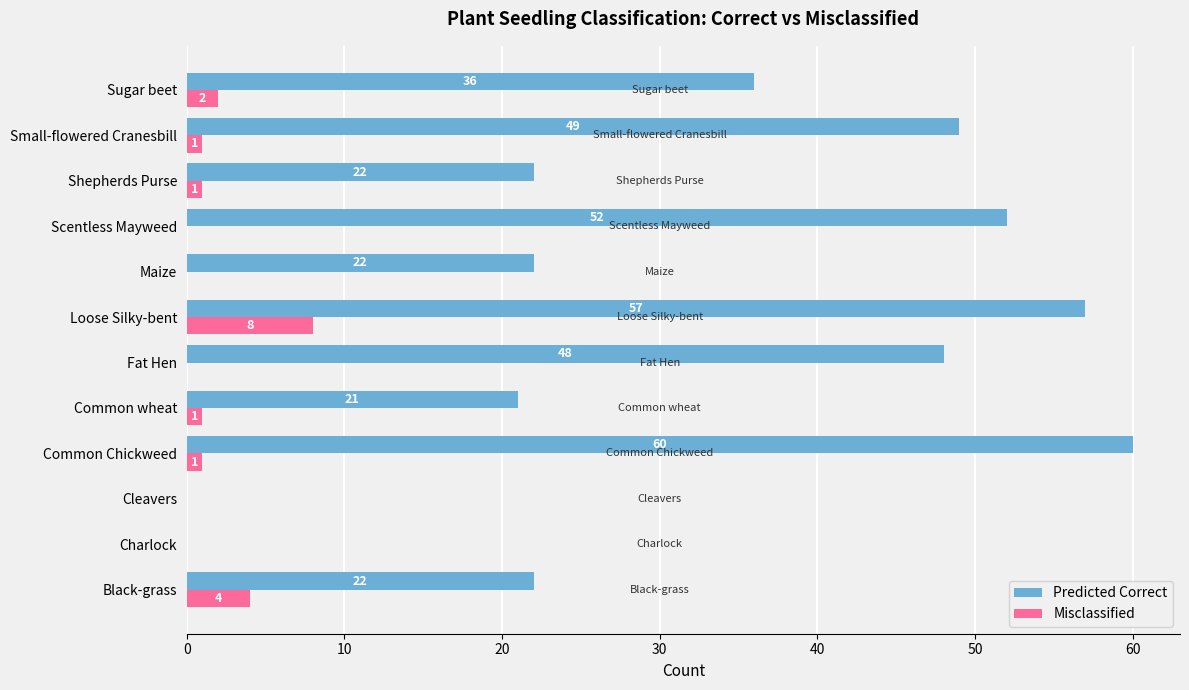

Which series has the largest range (max minus min)?

Predicted Correct